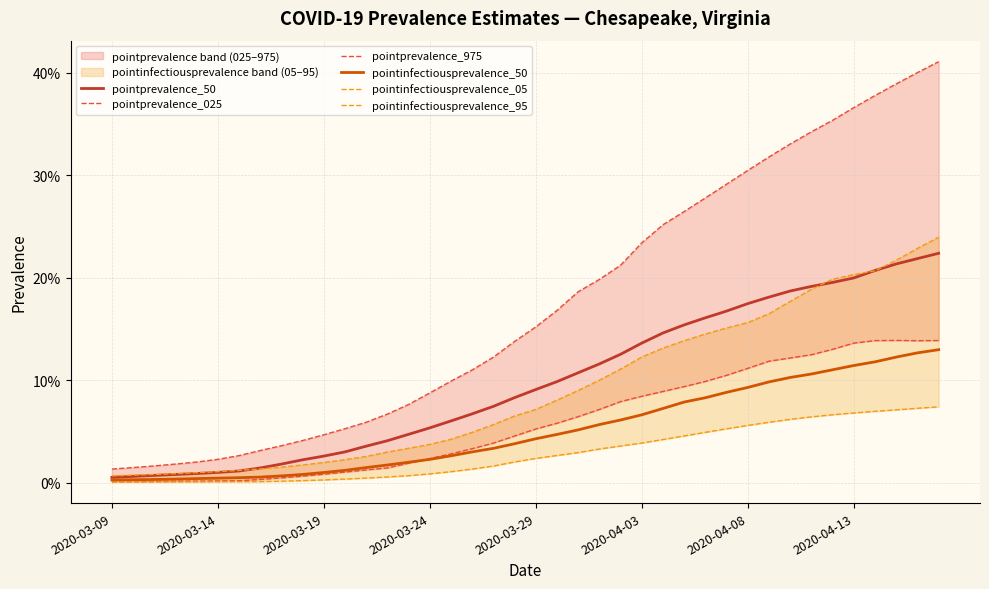

The value of pointinfectiousprevalence_95 at 13 is 0.0. True or false?

True